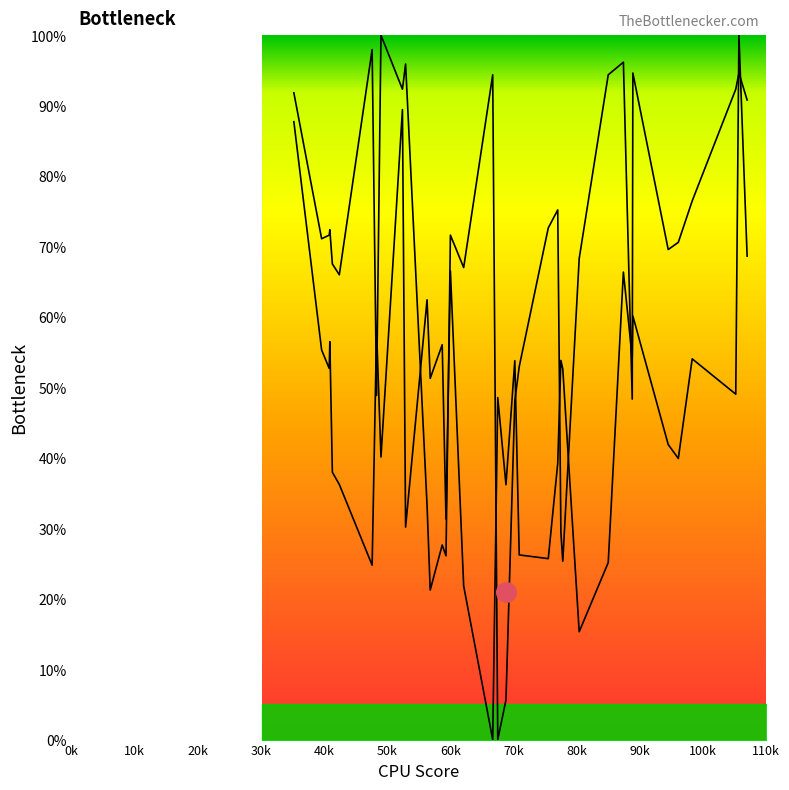

At how many categories does at least one series exceed 61?

26